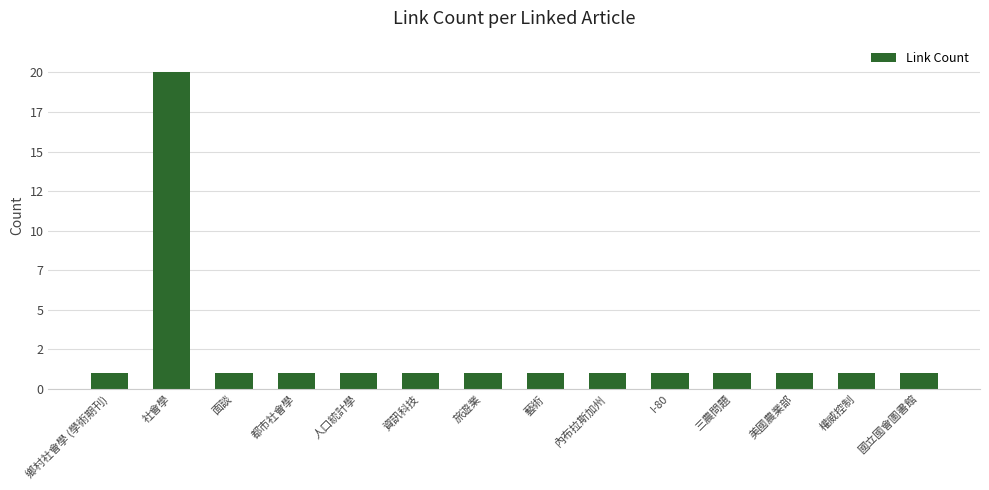

Reading left to right, extract all data points from this chart.

鄉村社會學 (學術期刊)=1	社會學=20	面談=1	都市社會學=1	人口統計學=1	資訊科技=1	旅遊業=1	藝術=1	內布拉斯加州=1	I-80=1	三農問題=1	美國農業部=1	權威控制=1	國立國會圖書館=1